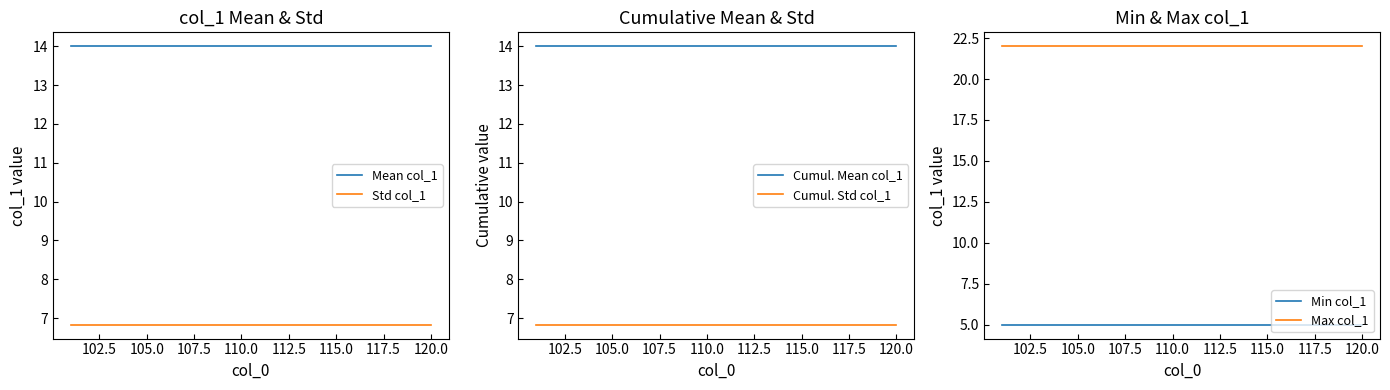

What is the greatest value displayed?

22.0